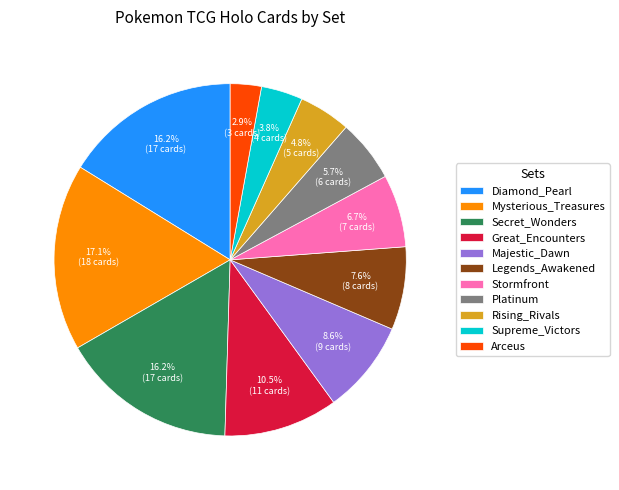

Is there any slice that represents more than half of the pie?

No